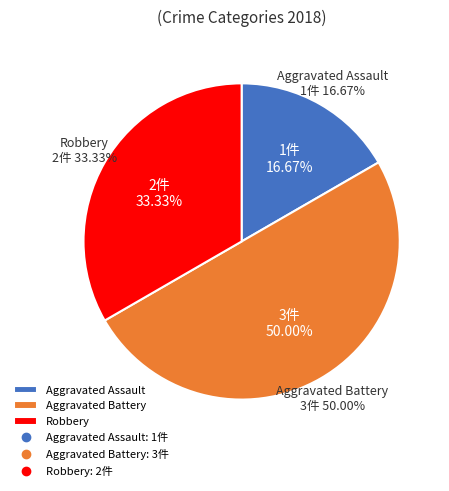

Combined, do Aggravated Assault and Aggravated Battery account for over 50%?

Yes